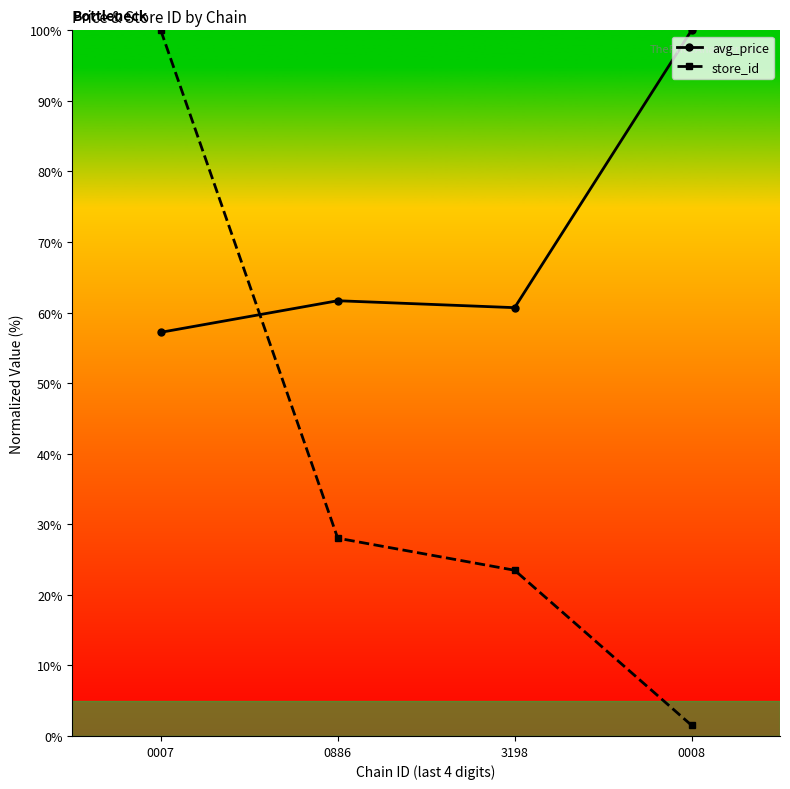

What is the label of the 2nd point from the right?

3198